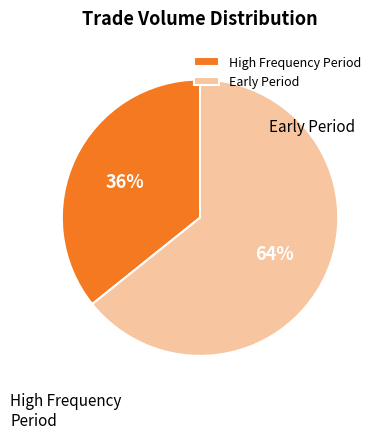

To the nearest percent, what is the average slice percentage?

50%